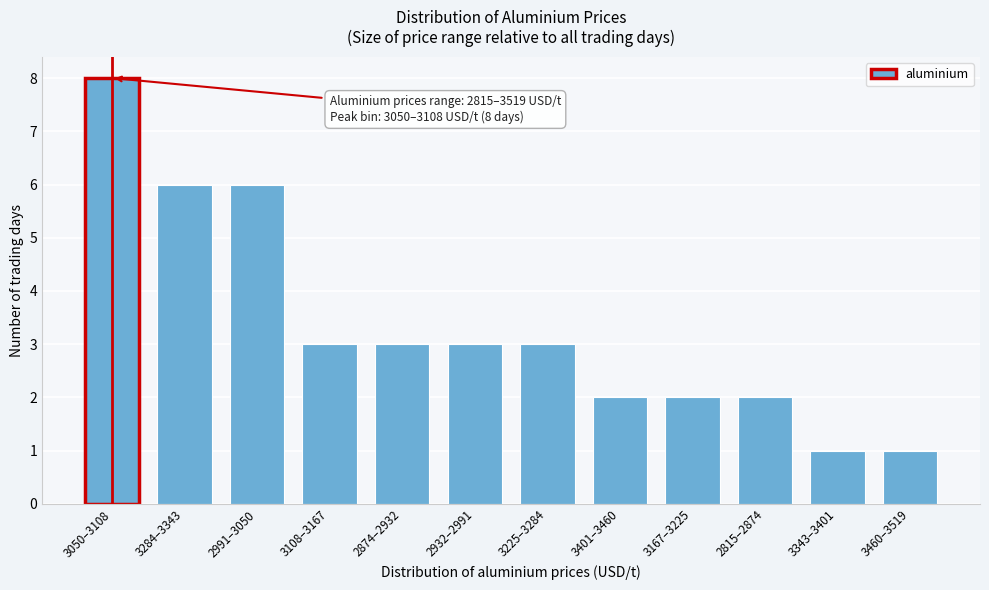

Reading left to right, extract all data points from this chart.

3050–3108=8	3284–3343=6	2991–3050=6	3108–3167=3	2874–2932=3	2932–2991=3	3225–3284=3	3401–3460=2	3167–3225=2	2815–2874=2	3343–3401=1	3460–3519=1